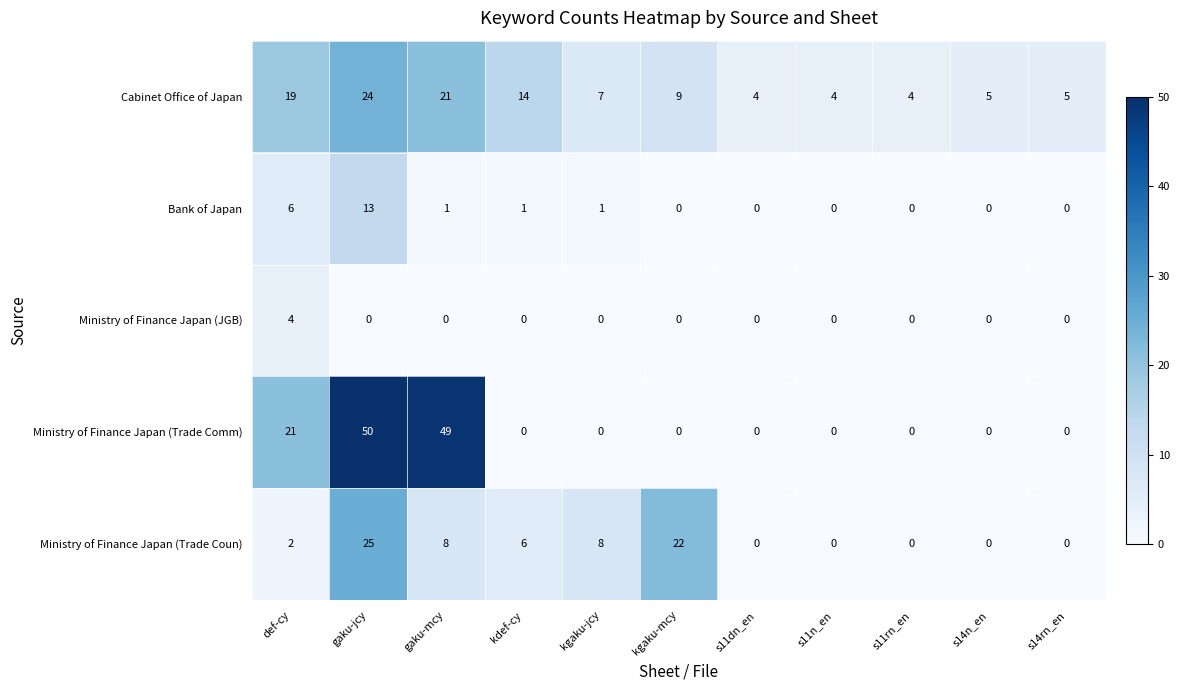

Read the Ministry of Finance Japan (Trade Coun) value at gaku-mcy, to the nearest 5.

10